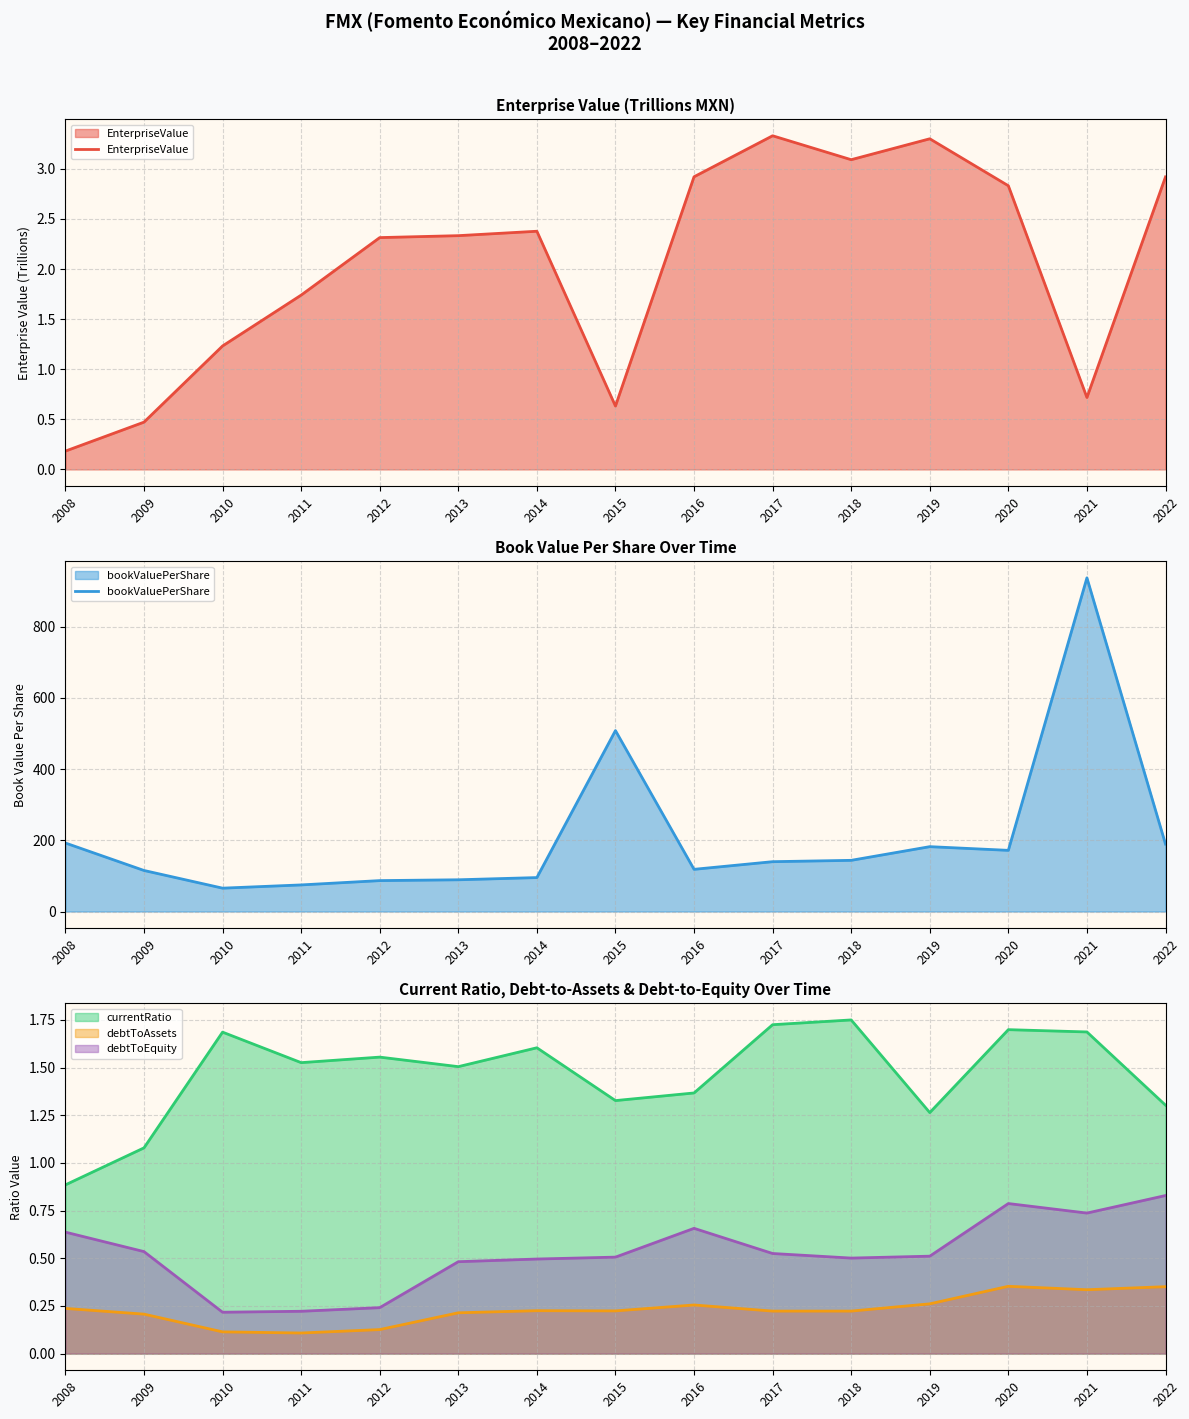

Where does the EnterpriseValue series first go above 2?

2012